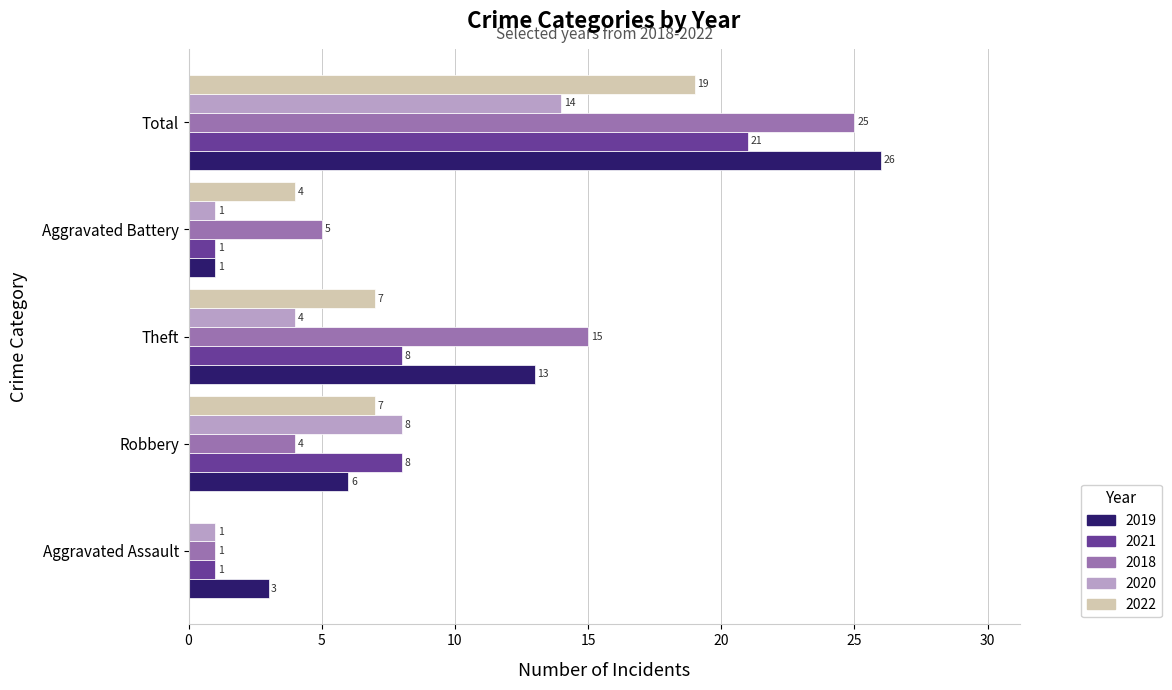

At which label does 2022 reach its peak?

Total